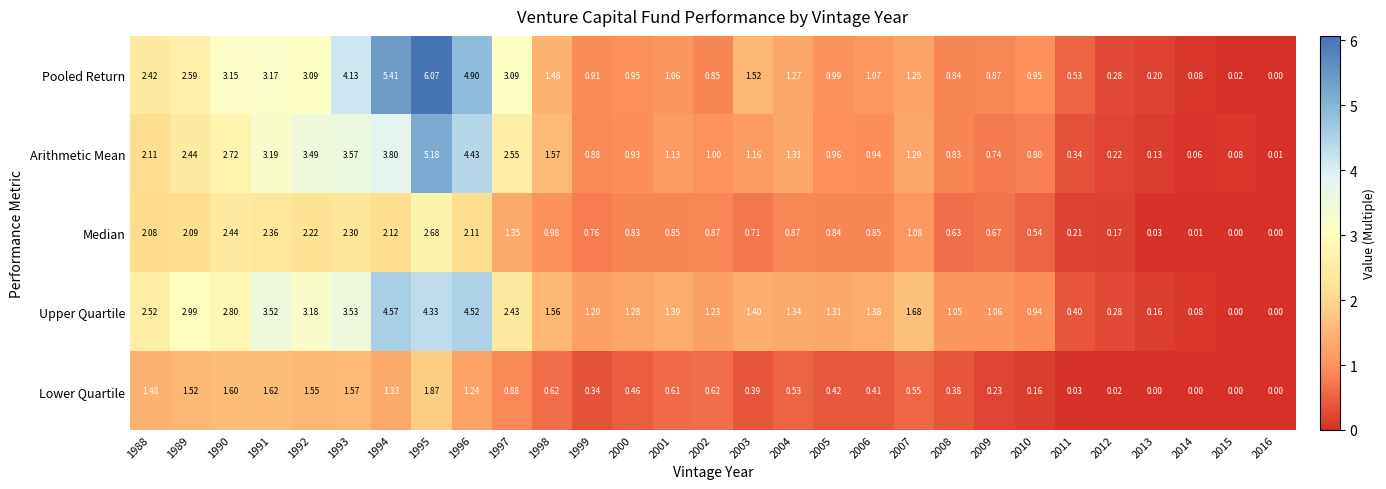

Rank the series at 1988 from lowest to highest value.

Lower Quartile, Median, Arithmetic Mean, Pooled Return, Upper Quartile